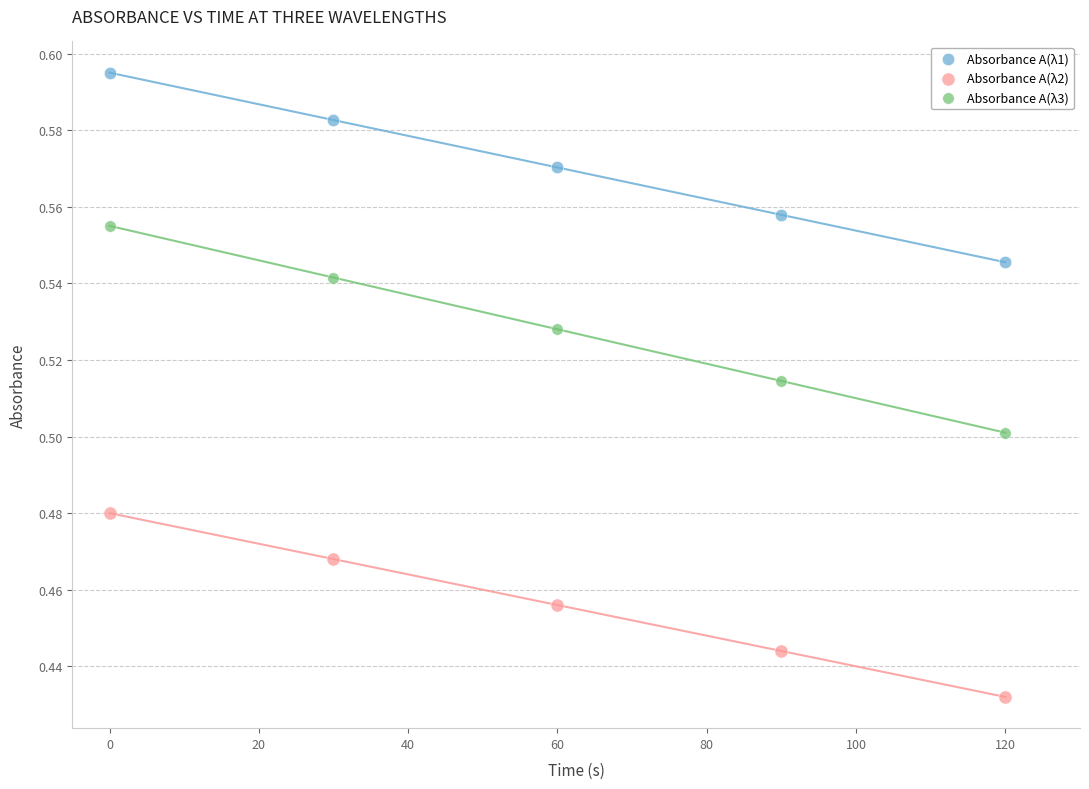

Which series reaches the minimum Y coordinate?

Absorbance A(λ2)